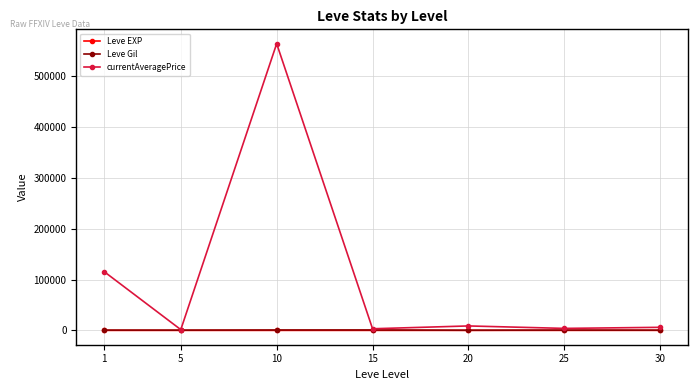

What is the value of the Leve EXP point at the 2nd from the left?

6.2